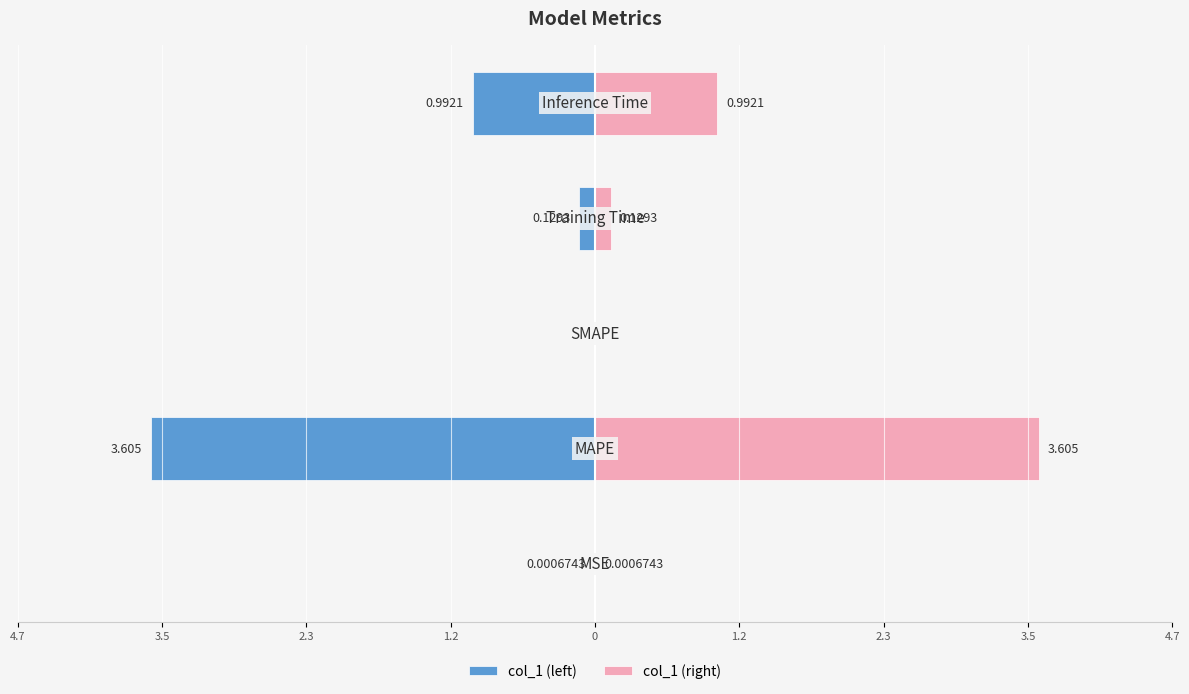

The col_1 (right) series shows 0.1 at 1.2. True or false?

False